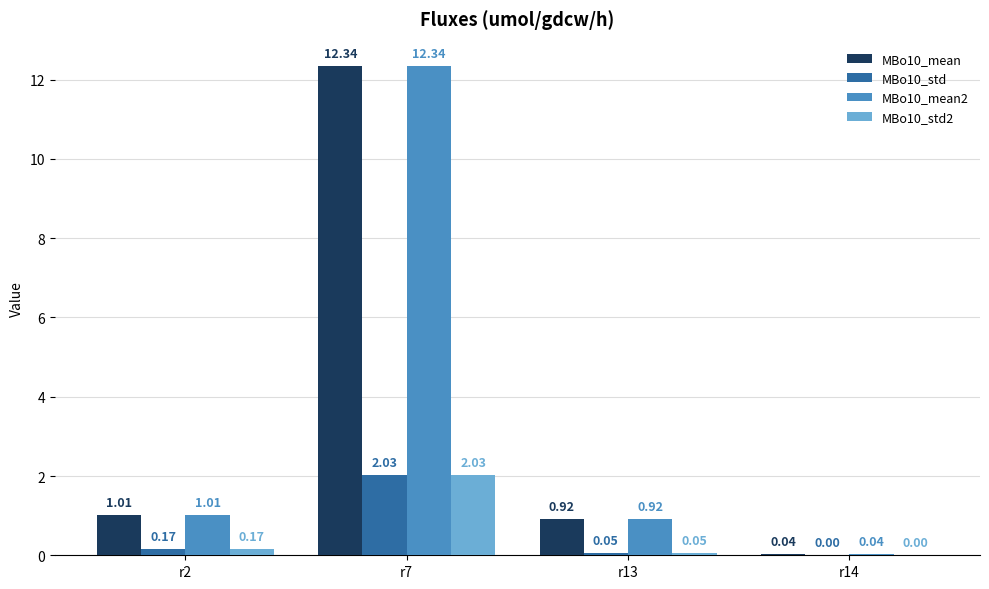

At which category is the sum across all series the highest?

r7